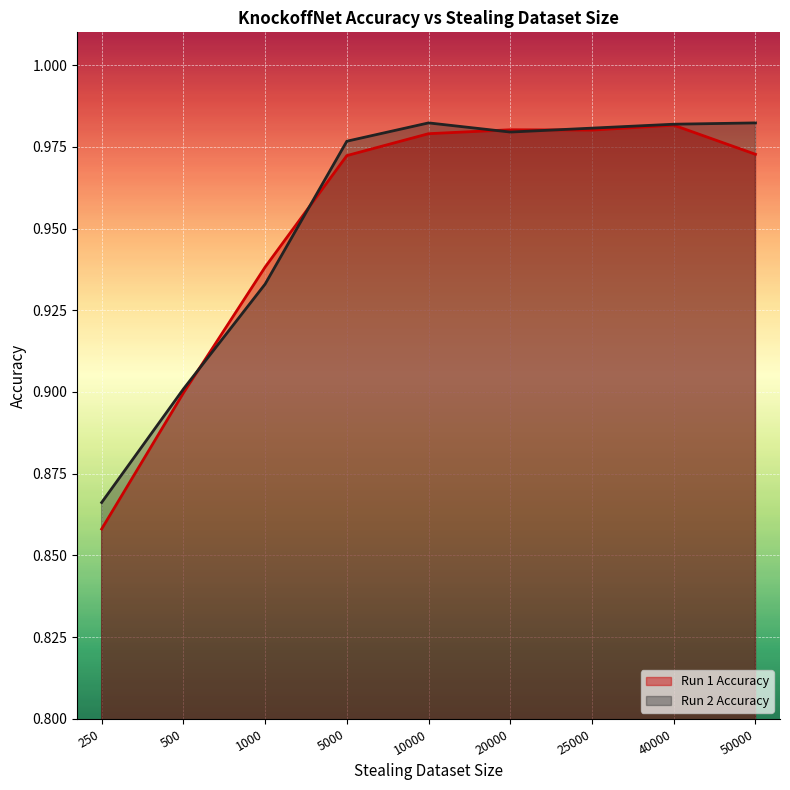

The Run 2 Accuracy series shows 0.7 at 25000. True or false?

False